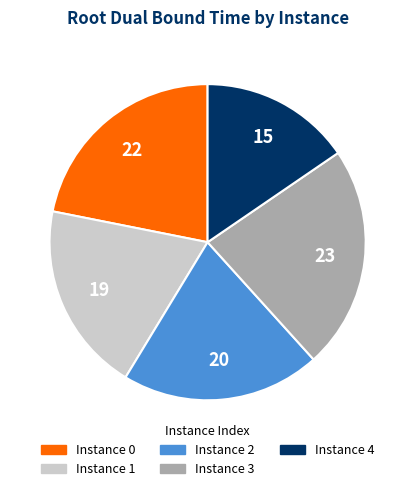

What is the ratio of the value at Instance 2 to the value at Instance 4?

1.3